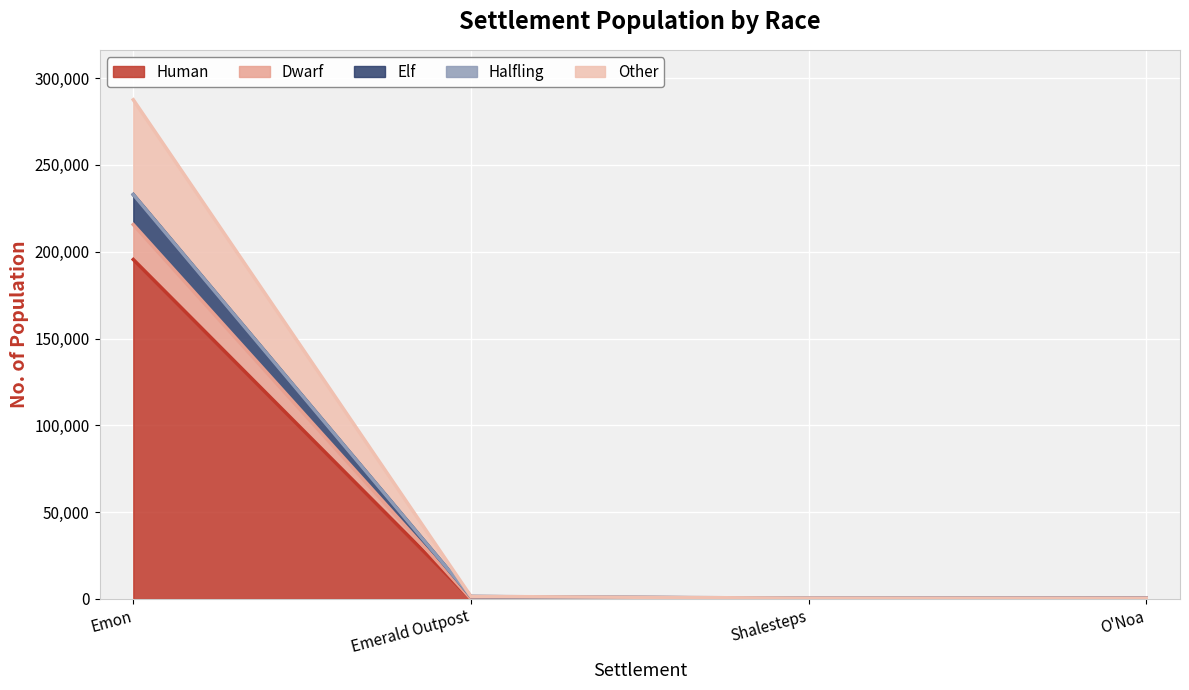

What is the difference between the second highest and second lowest values in the Other series?

1000.0